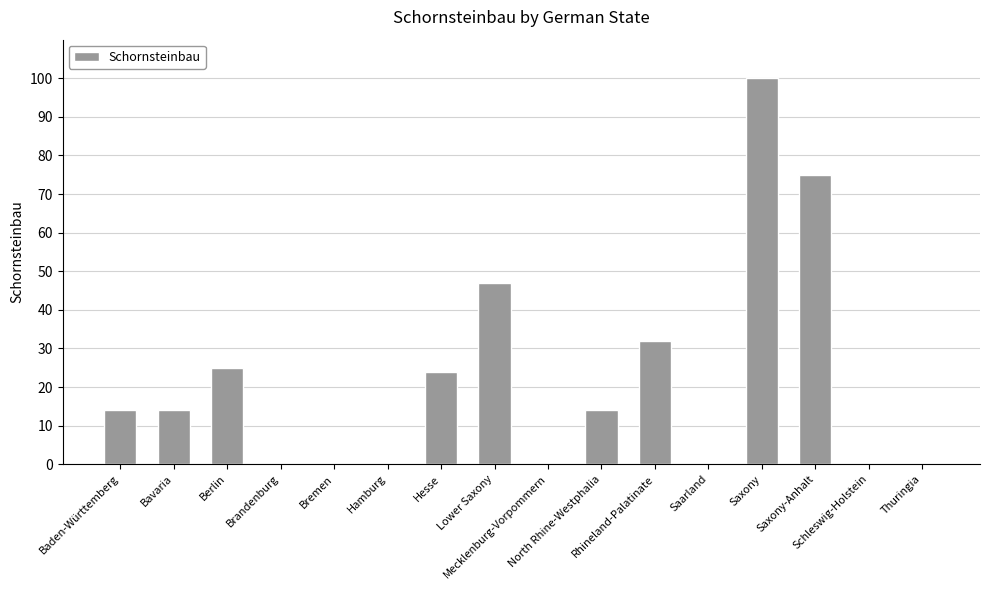

Is it true that the value at Saxony-Anhalt is 107?

False